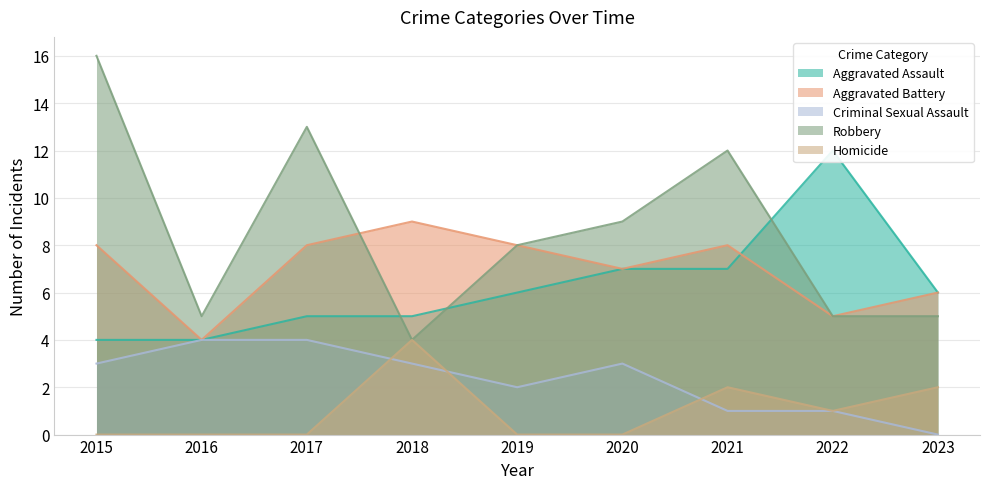

What is the approximate value of Criminal Sexual Assault at 2016?

4